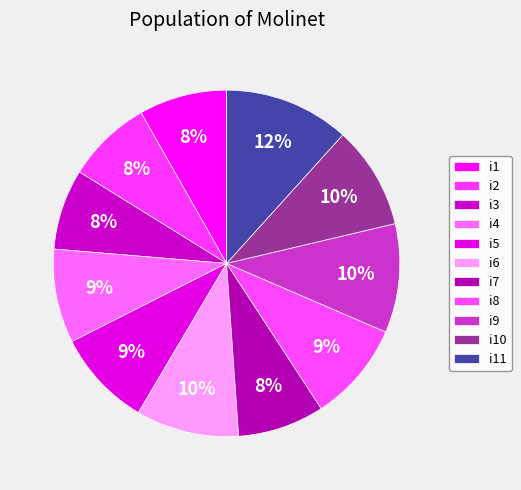

Is it true that i11 is 12% of the pie?

True